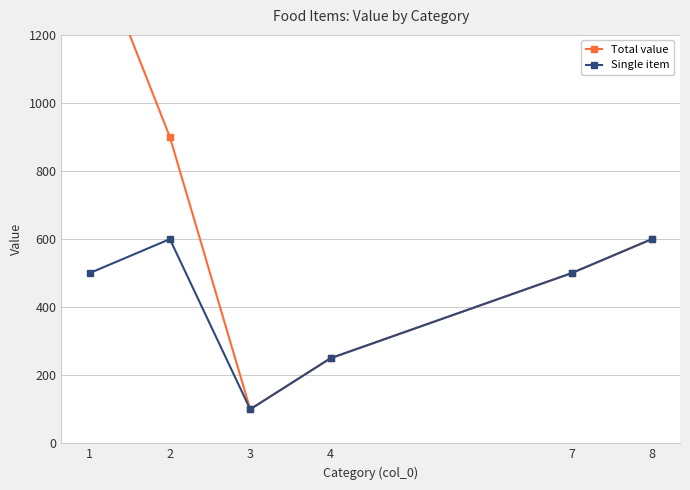

At 4, list the series in order from smallest to largest.

Total value, Single item